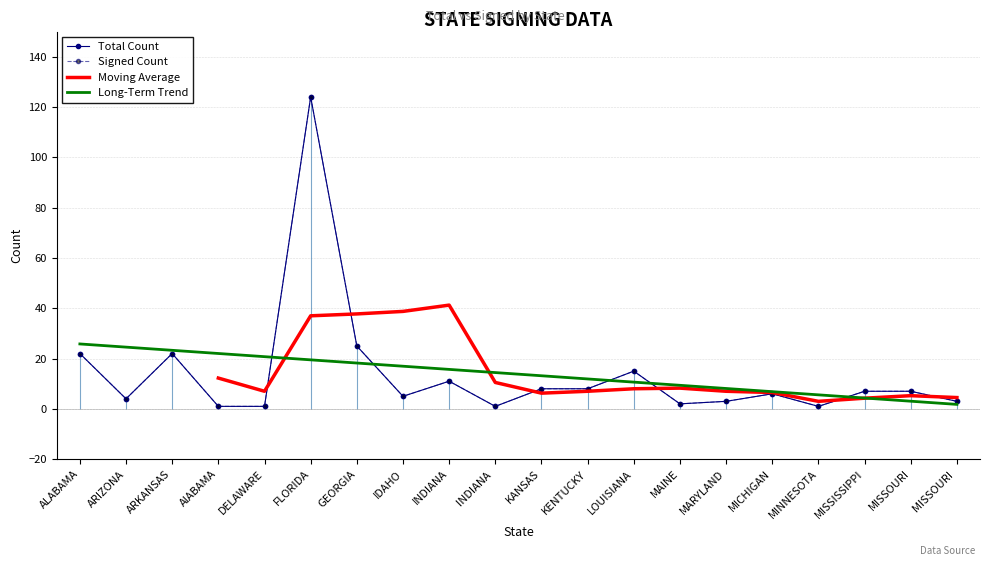

How many interior local valleys does the Total series have?

5